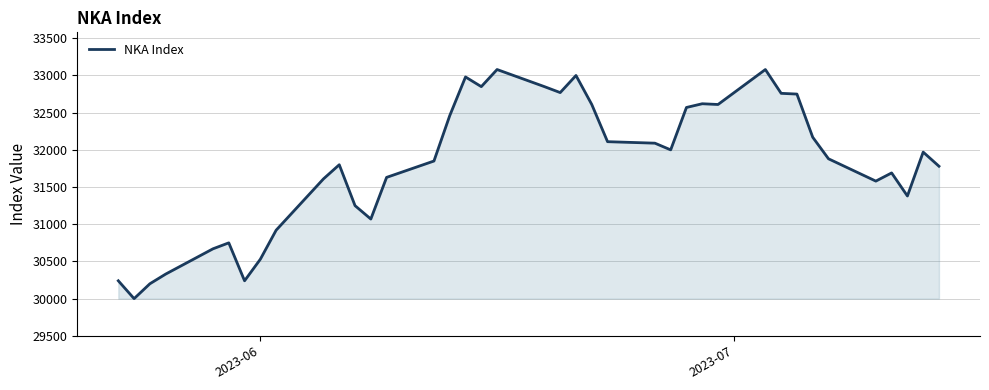

What is the greatest value displayed?

33080